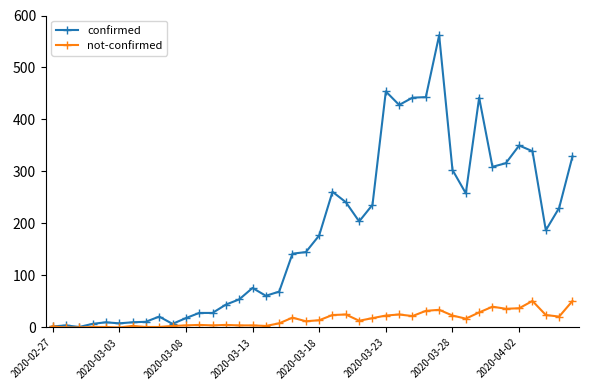

Which series has the widest spread of values?

confirmed